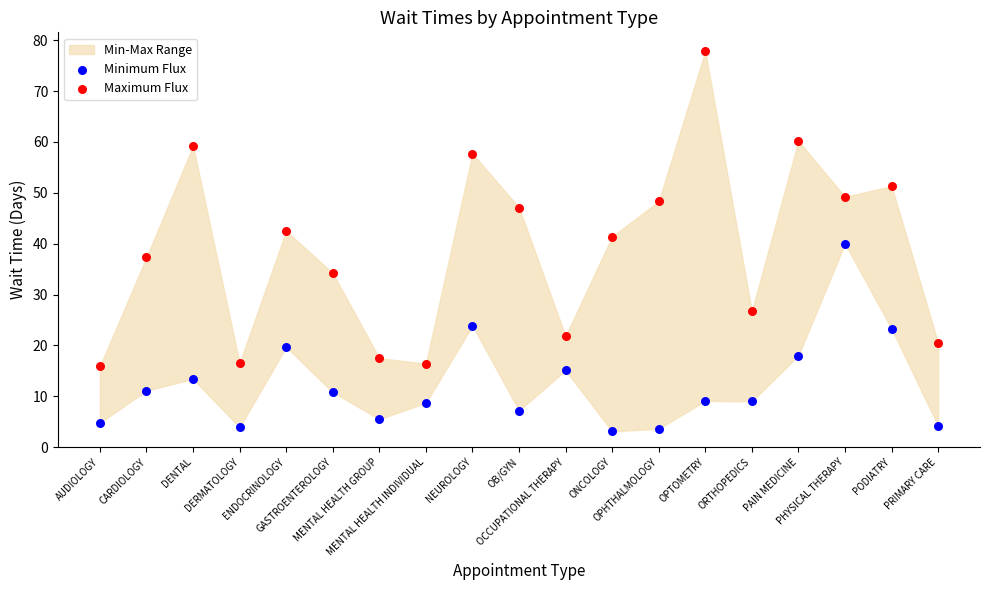

Which series has the largest Y range (max minus min)?

Maximum Flux